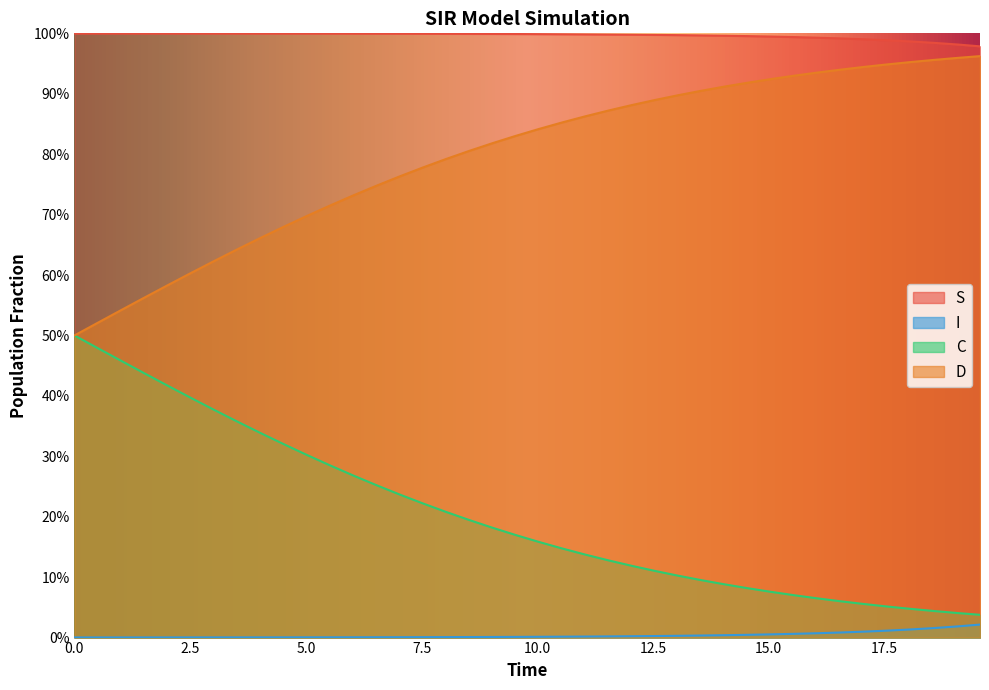

Which series has the largest total across all categories?

S